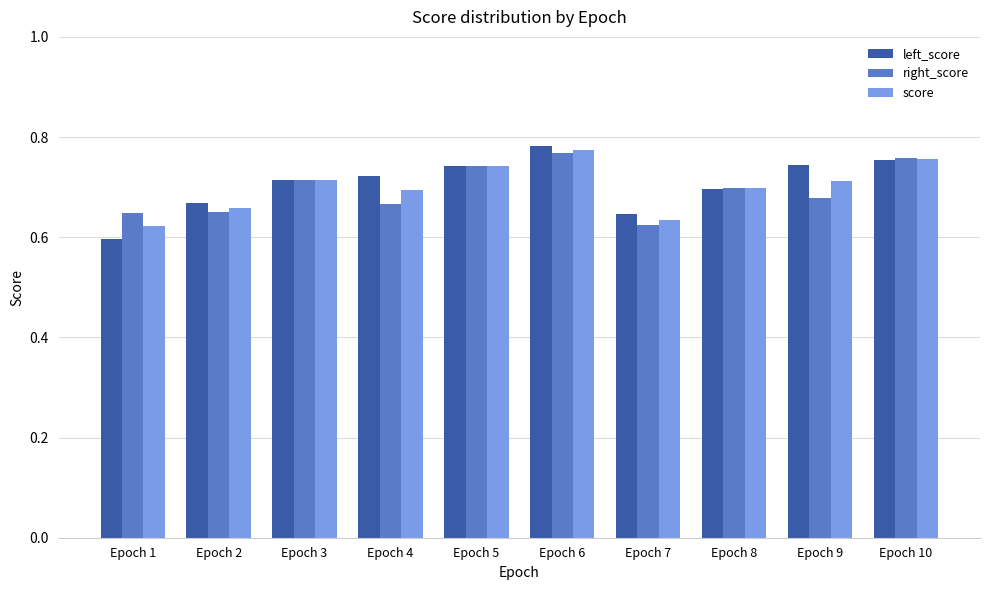

What is the difference between the highest and lowest values at Epoch 9?

0.1